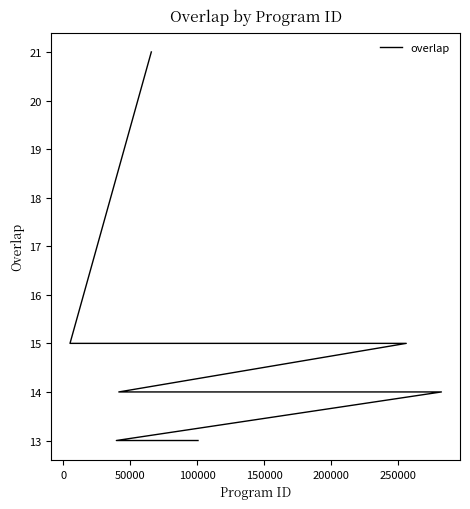

How many values are below 14?

8